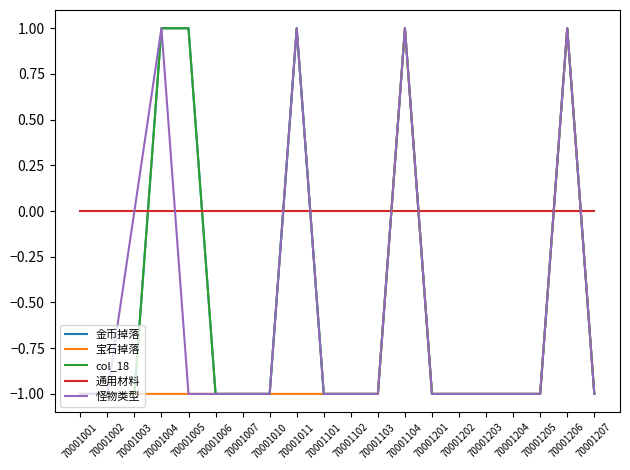

Reading left to right, list all the values displayed in this chart.

金币掉落: -1	-1	-1	1	1	-1	-1	-1	1	-1	-1	-1	1	-1	-1	-1	-1	-1	1	-1
宝石掉落: -1	-1	-1	-1	-1	-1	-1	-1	-1	-1	-1	-1	1	-1	-1	-1	-1	-1	1	-1
col_18: -1	-1	-1	1	1	-1	-1	-1	1	-1	-1	-1	1	-1	-1	-1	-1	-1	1	-1
通用材料: 0	0	0	0	0	0	0	0	0	0	0	0	0	0	0	0	0	0	0	0
怪物类型: -1	-1	0	1	-1	-1	-1	-1	1	-1	-1	-1	1	-1	-1	-1	-1	-1	1	-1